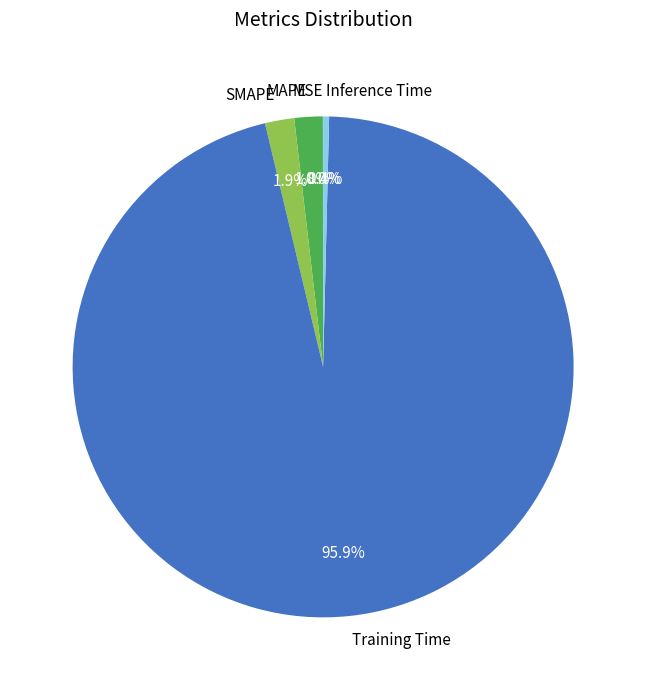

What portion of the pie excludes MAPE?

98.2%